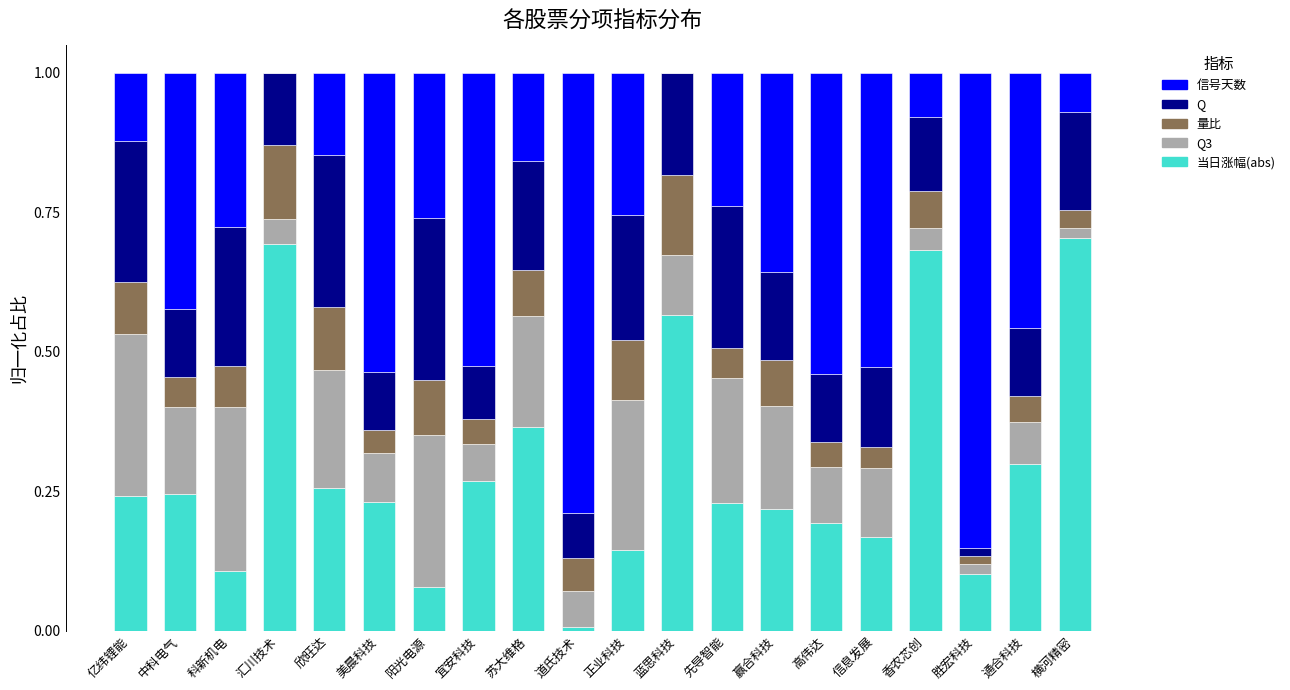

The value of 当日涨幅(abs) at 苏大维格 is 0.5. True or false?

False